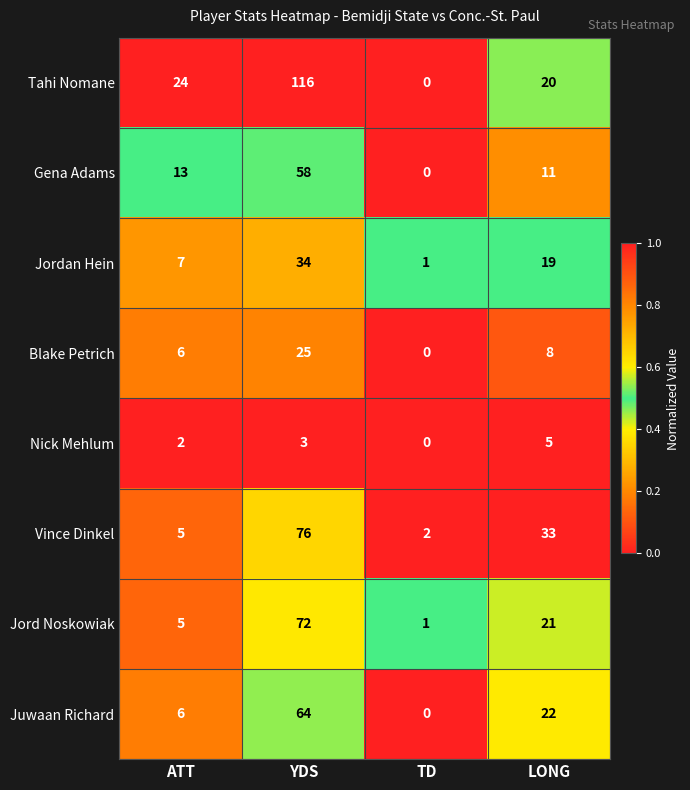

The value of Jord Noskowiak at YDS is 99. True or false?

False